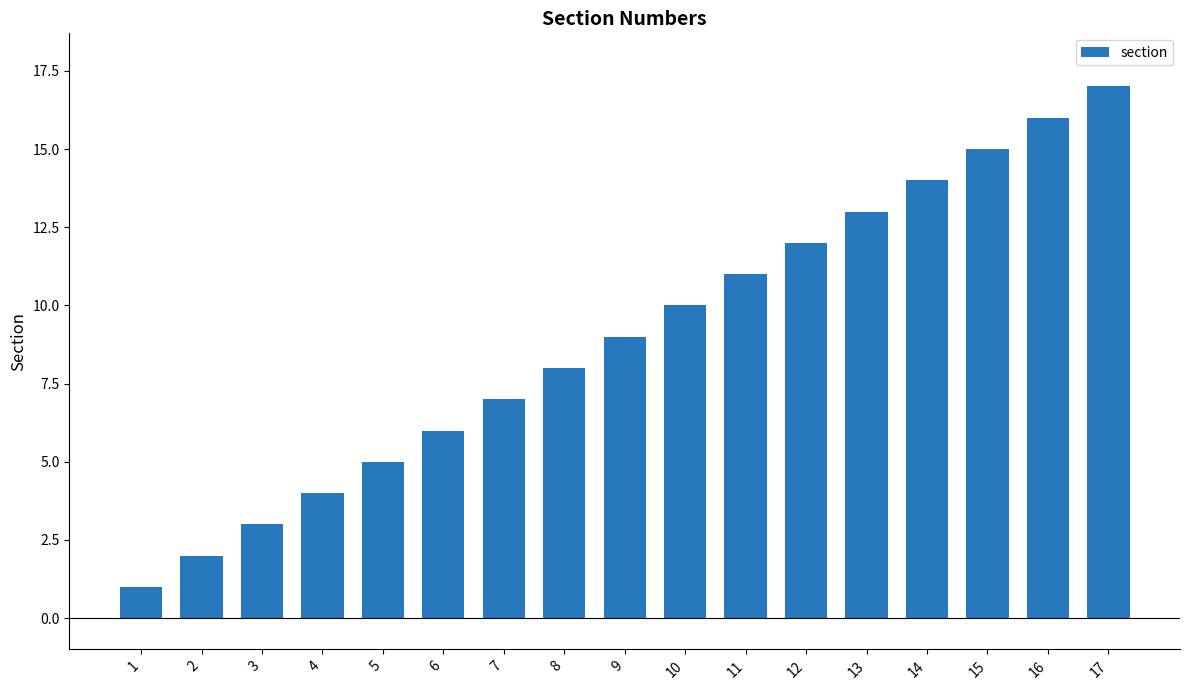

At which category does the chart reach its peak across all series?

17